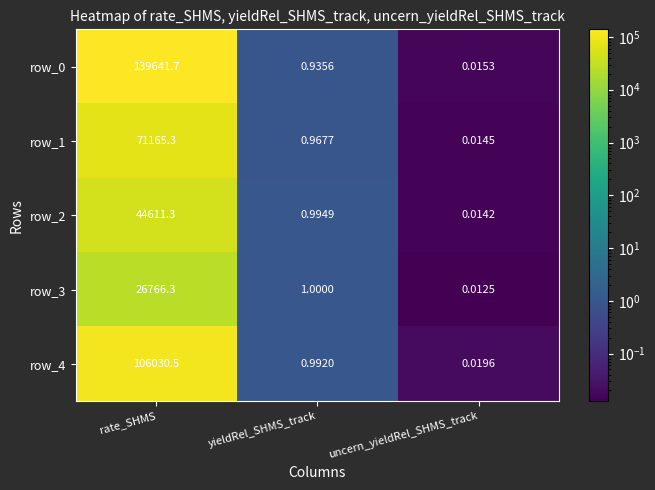

What value does the row_1 series have at rate_SHMS?

71165.3